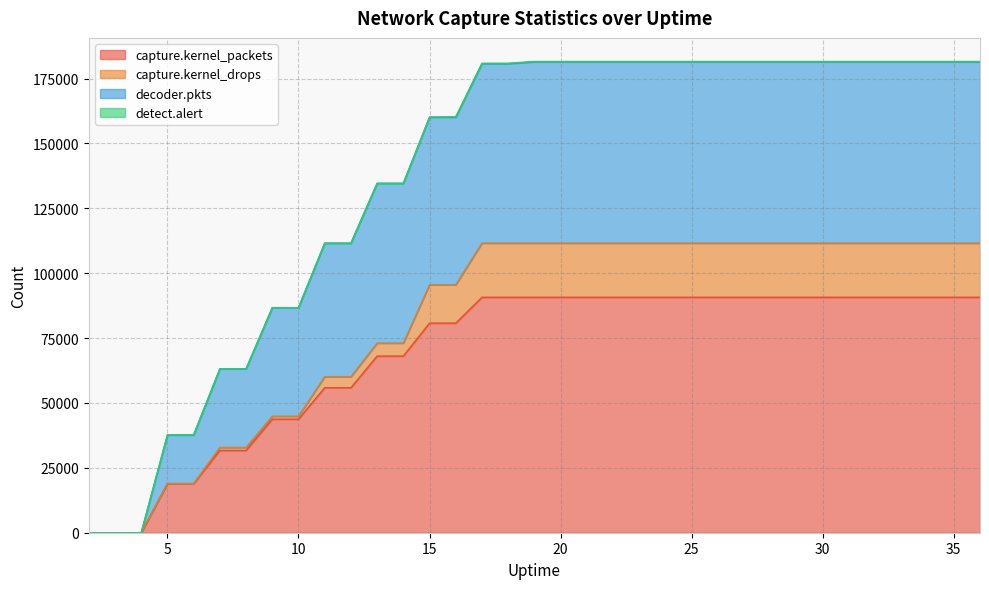

Count the capture.kernel_packets values in the range 43761 to 90730.

28